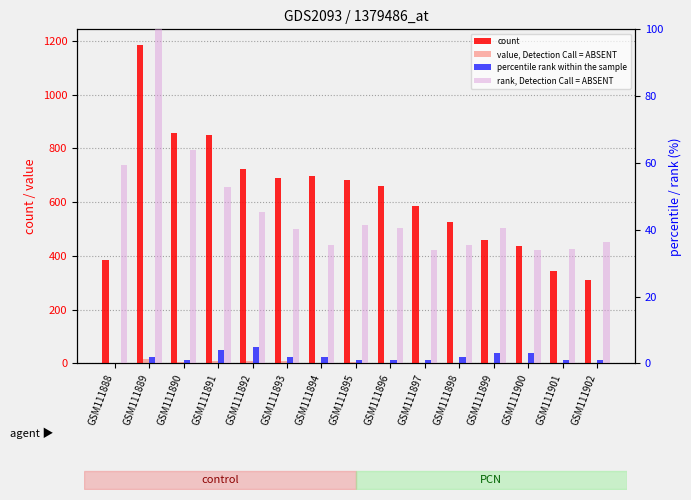

Between GSM111889 and GSM111896, which is larger?

GSM111889